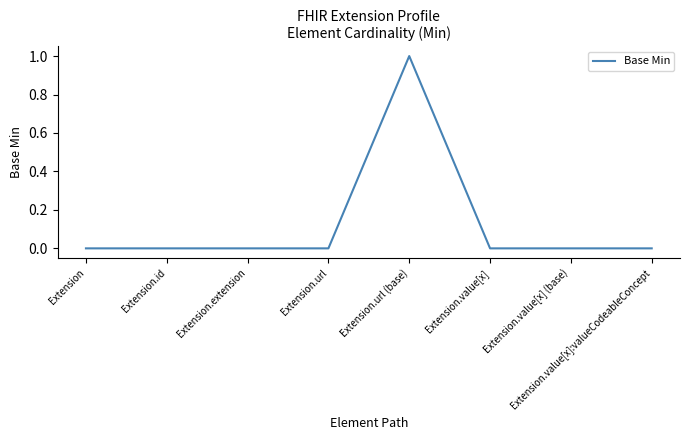

True or false: there are more than 0 points higher than both neighbors.

True